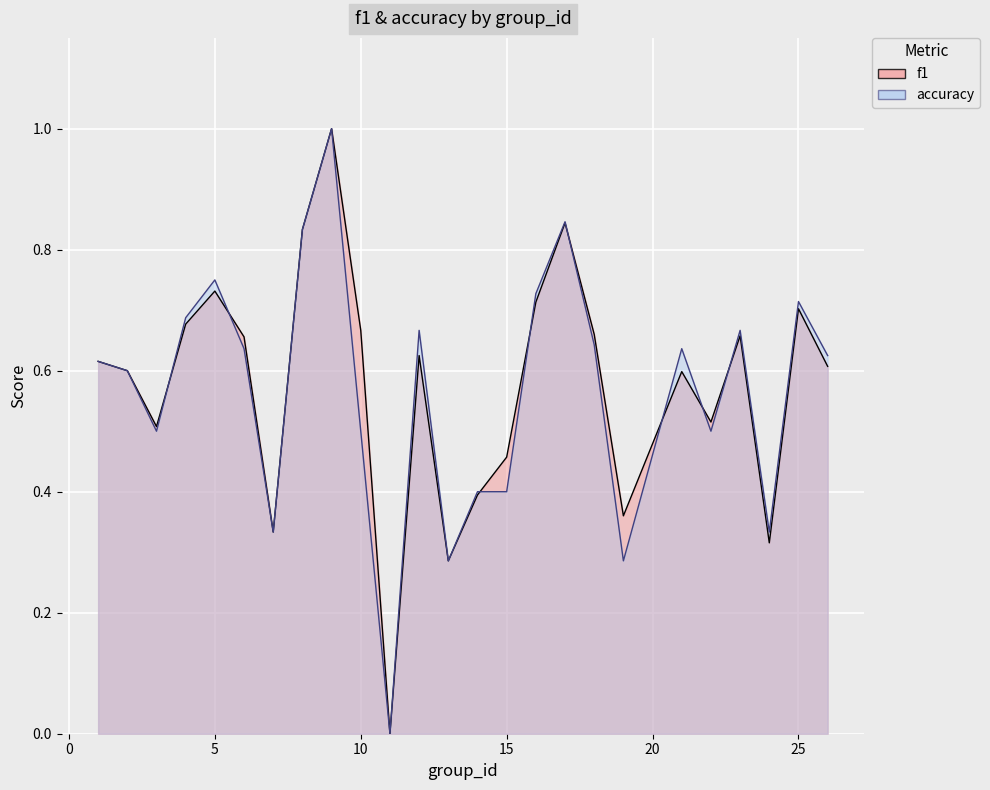

At which category is the sum across all series the highest?

9